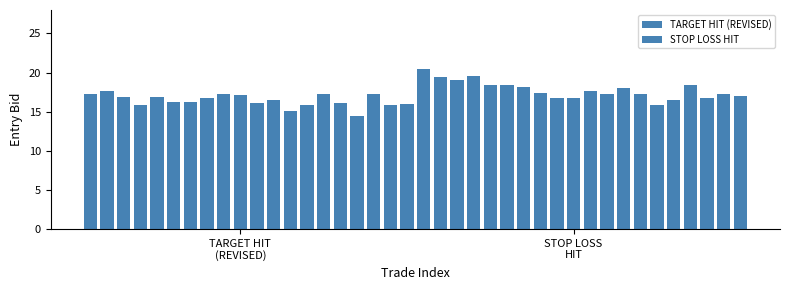

Is the value of TARGET HIT (REVISED) at 8 greater than the value of STOP LOSS HIT at 7?

No